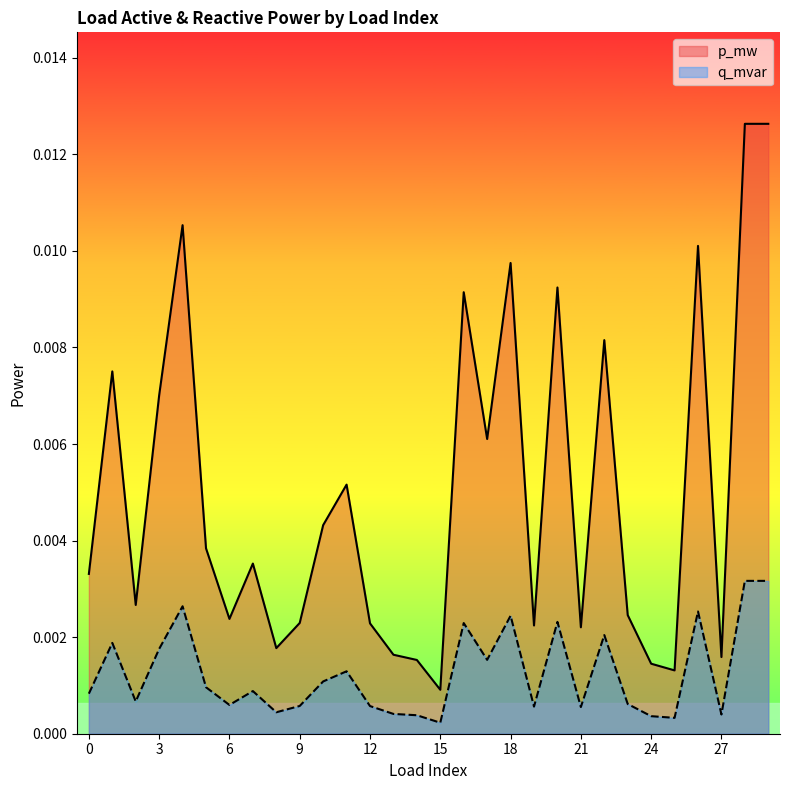

In q_mvar, how many points are higher than both neighbors (excluding endpoints)?

10